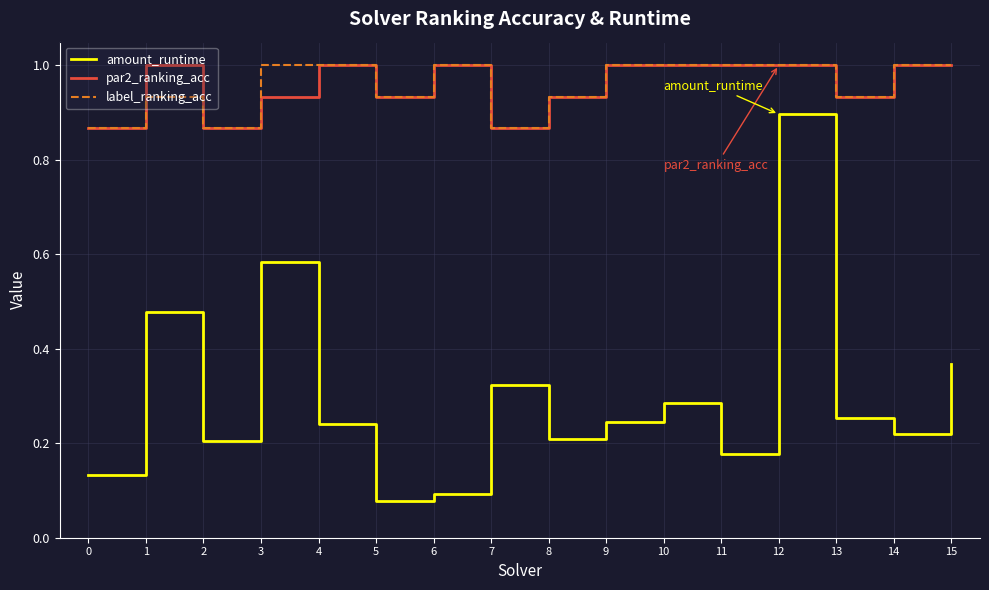

At how many categories does at least one series exceed 0?

16